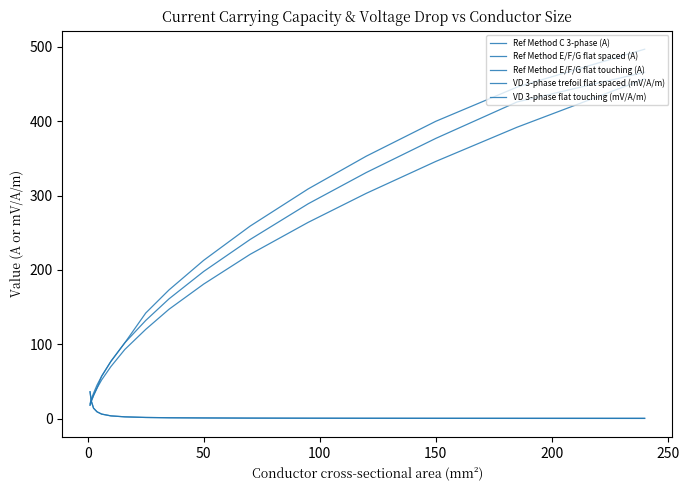

Does the chart display data point markers on the line(s)?

No